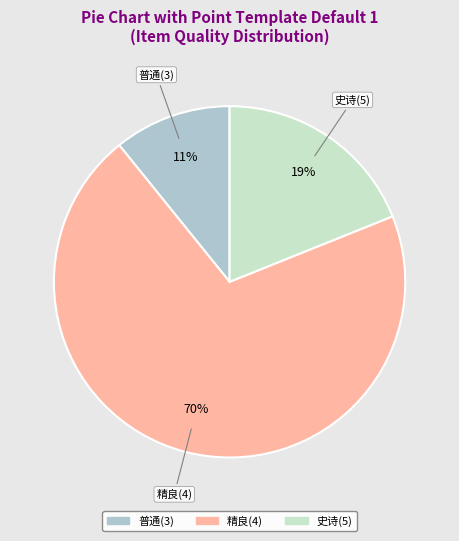

How many segments does this pie chart have?

3